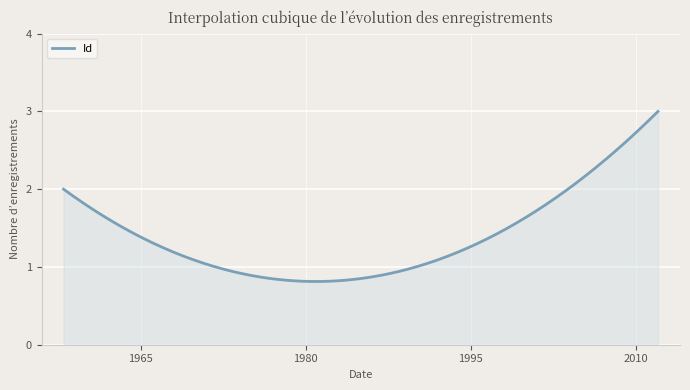

List the labels in order of value, smallest first.

1990-03-07, 1958-01-01, 2012-11-02